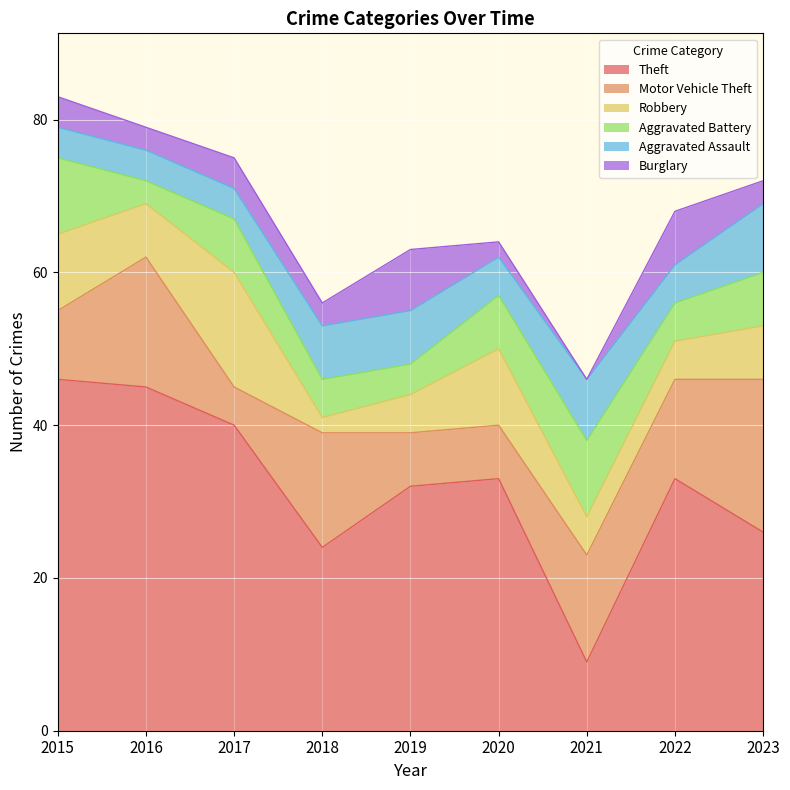

Is the value of Aggravated Battery at 2021 greater than the value of Aggravated Assault at 2022?

Yes